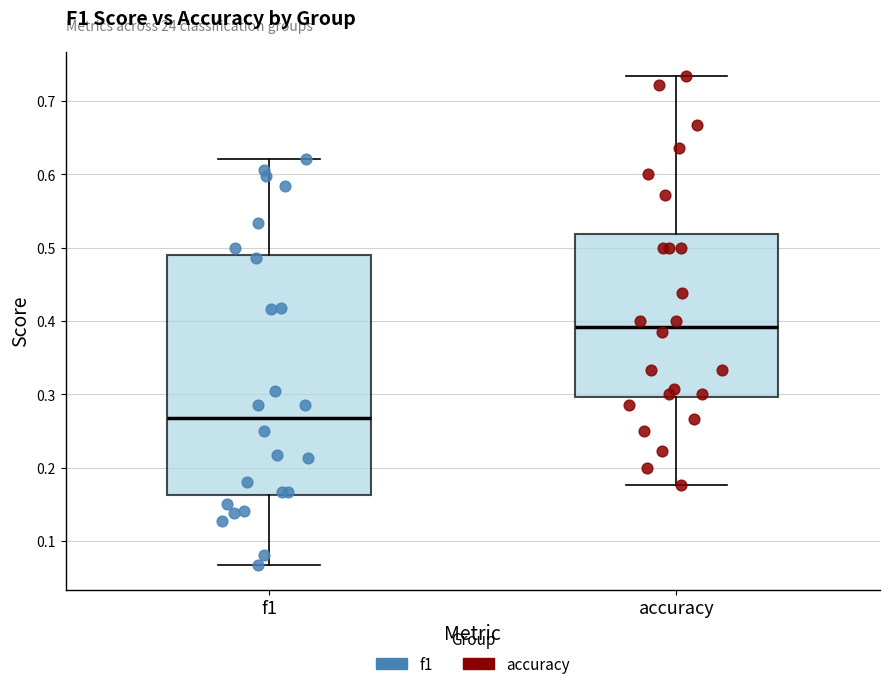

Which box's median line is the highest?

accuracy